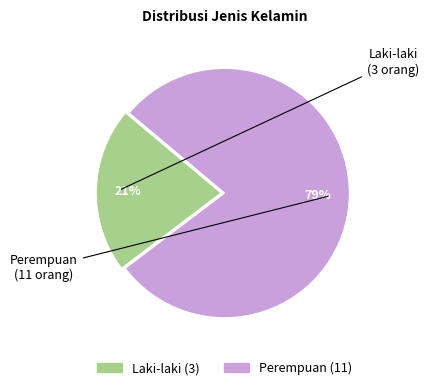

Rank the categories by value from highest to lowest.

Perempuan, Laki-laki